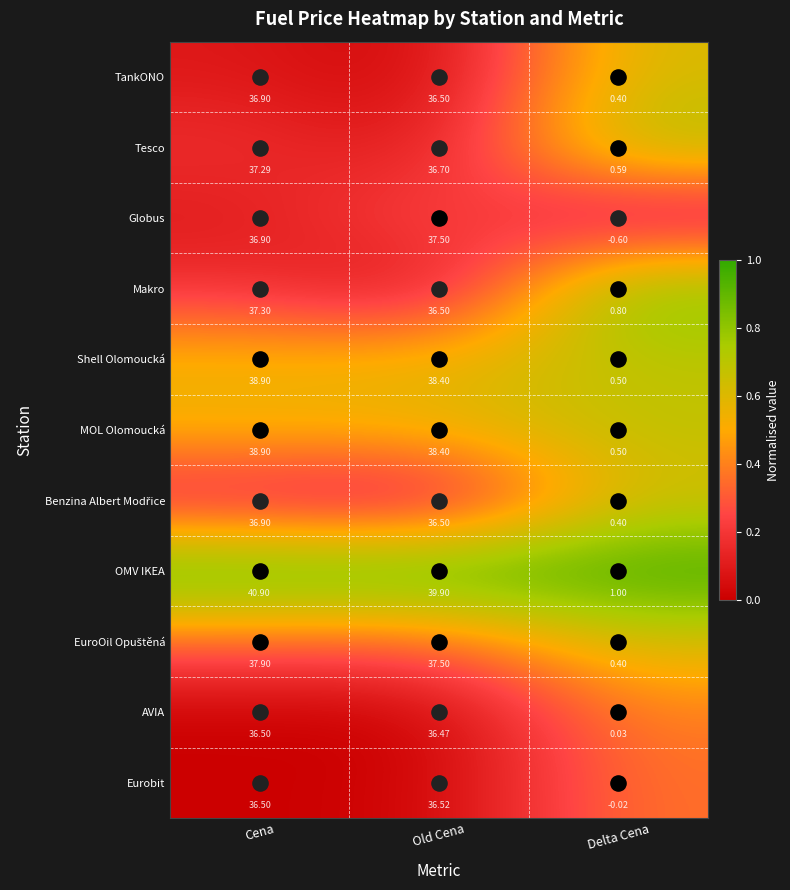

At which category does the chart reach its peak across all series?

Cena